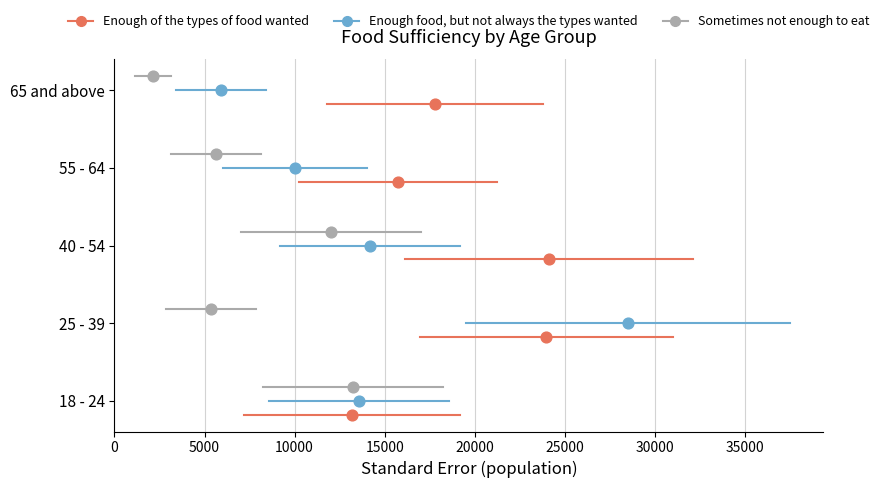

What are all the series names shown in the legend?

Enough of the types of food wanted, Enough food, but not always the types wanted, Sometimes not enough to eat